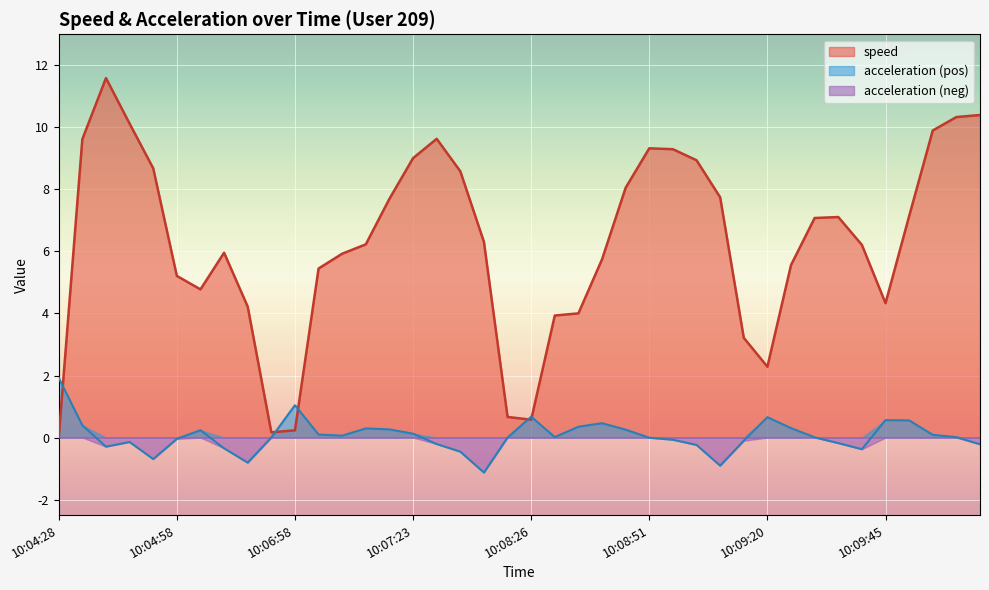

How many lines are shown in the chart?

3